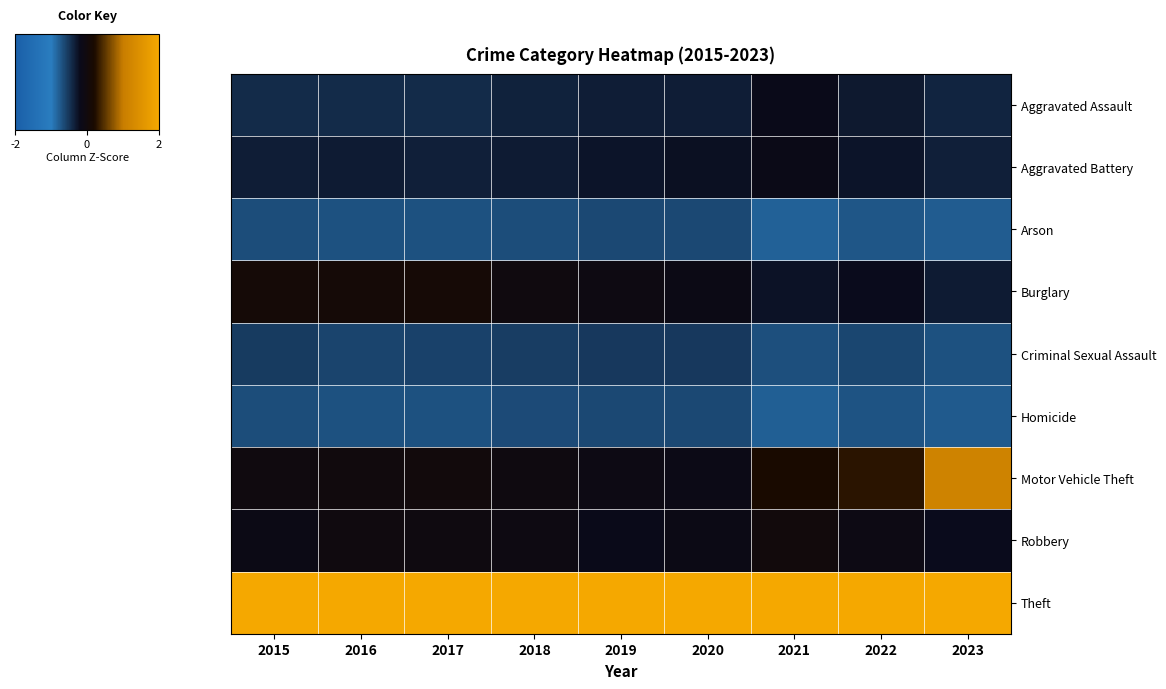

Reading left to right, list all the values displayed in this chart.

Aggravated Assault: 2015=-0.4	2016=-0.4	2017=-0.4	2018=-0.4	2019=-0.3	2020=-0.3	2021=-0.2	2022=-0.3	2023=-0.4
Aggravated Battery: 2015=-0.3	2016=-0.3	2017=-0.4	2018=-0.3	2019=-0.3	2020=-0.2	2021=-0.2	2022=-0.3	2023=-0.4
Arson: 2015=-0.7	2016=-0.7	2017=-0.7	2018=-0.7	2019=-0.6	2020=-0.6	2021=-0.8	2022=-0.7	2023=-0.8
Burglary: 2015=0.1	2016=0.1	2017=0.1	2018=-0.0	2019=-0.1	2020=-0.1	2021=-0.3	2022=-0.2	2023=-0.3
Criminal Sexual Assault: 2015=-0.5	2016=-0.6	2017=-0.6	2018=-0.6	2019=-0.5	2020=-0.5	2021=-0.7	2022=-0.6	2023=-0.7
Homicide: 2015=-0.7	2016=-0.7	2017=-0.7	2018=-0.7	2019=-0.6	2020=-0.6	2021=-0.8	2022=-0.7	2023=-0.8
Motor Vehicle Theft: 2015=-0.0	2016=-0.0	2017=0.0	2018=-0.1	2019=-0.1	2020=-0.1	2021=0.2	2022=0.3	2023=1.1
Robbery: 2015=-0.1	2016=-0.0	2017=-0.1	2018=-0.1	2019=-0.2	2020=-0.1	2021=0.0	2022=-0.1	2023=-0.2
Theft: 2015=2.7	2016=2.7	2017=2.7	2018=2.8	2019=2.8	2020=2.8	2021=2.7	2022=2.7	2023=2.4